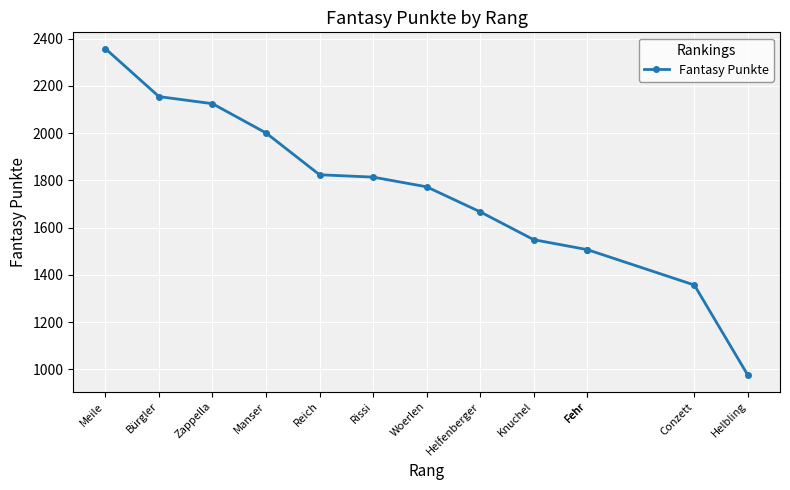

How many categories are shown in the chart?

13